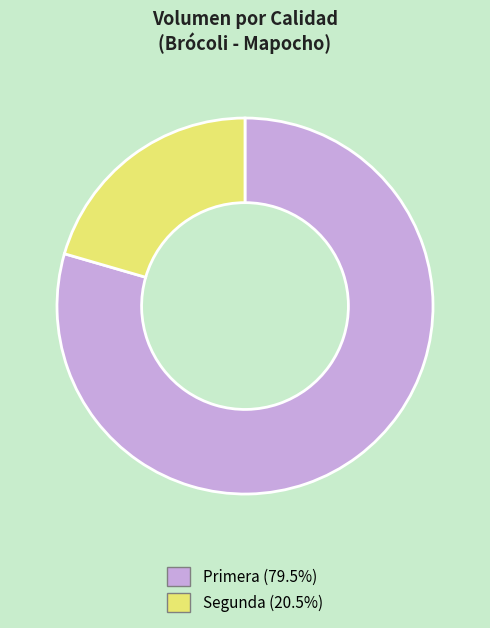

Count the number of slices in the pie.

2